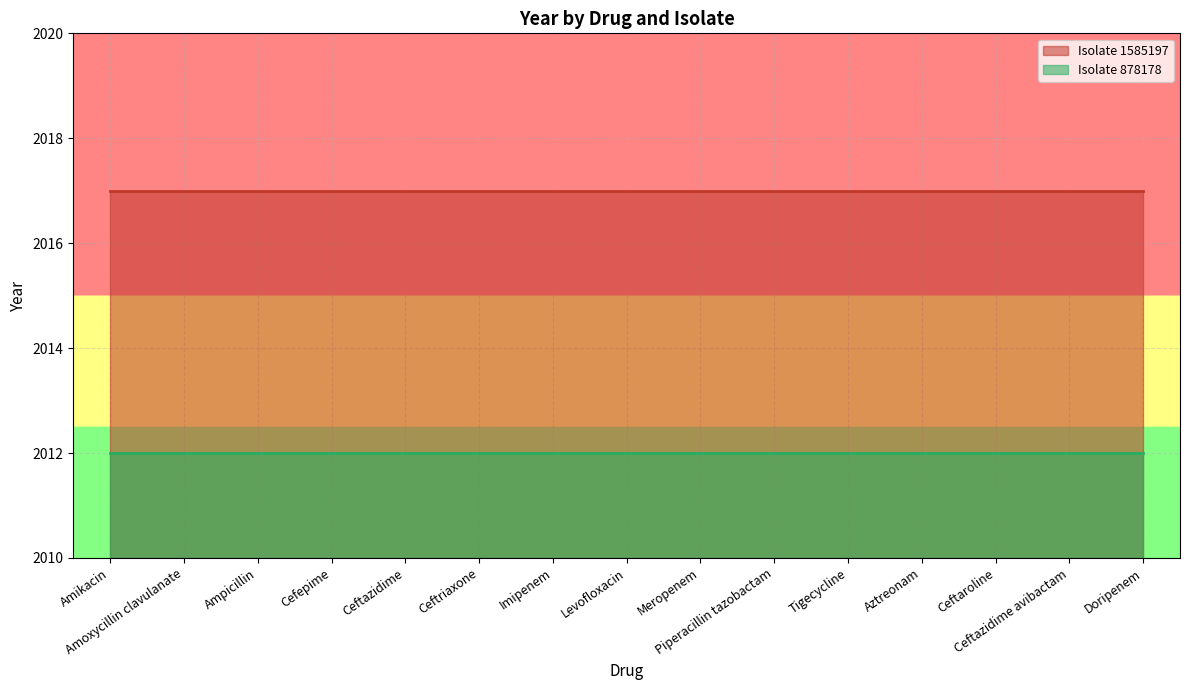

True or false: Isolate 1585197 and Isolate 878178 intersect in this chart.

False